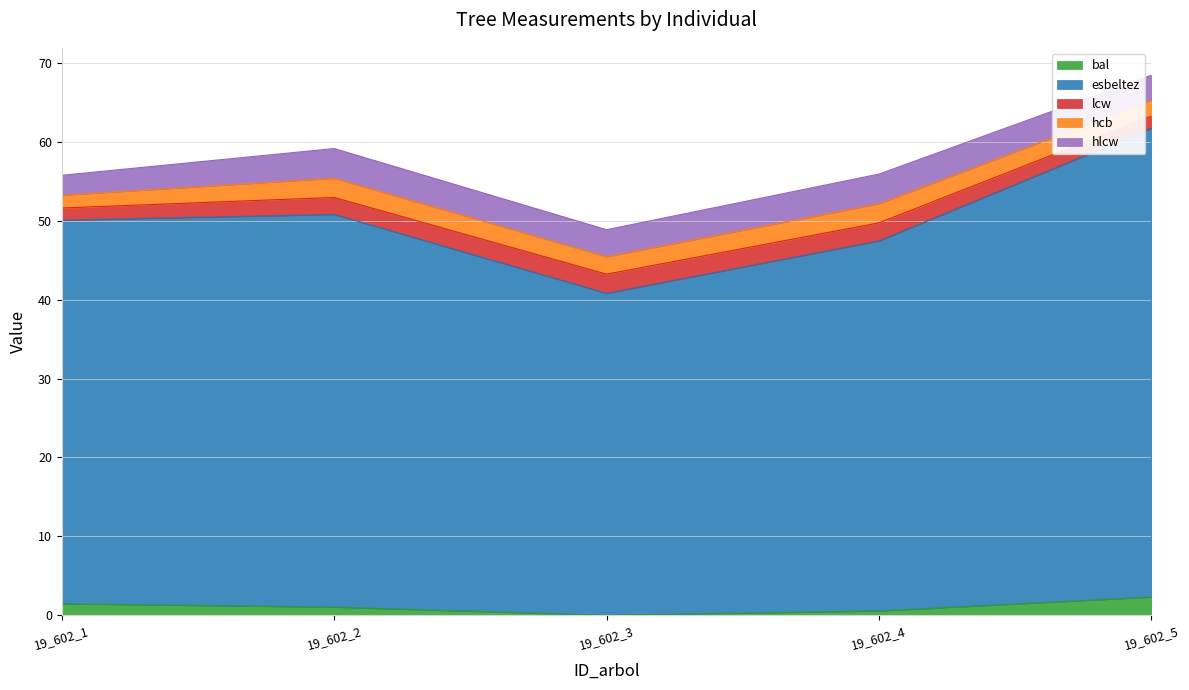

Which category has the lowest value in the hcb series?

19_602_1